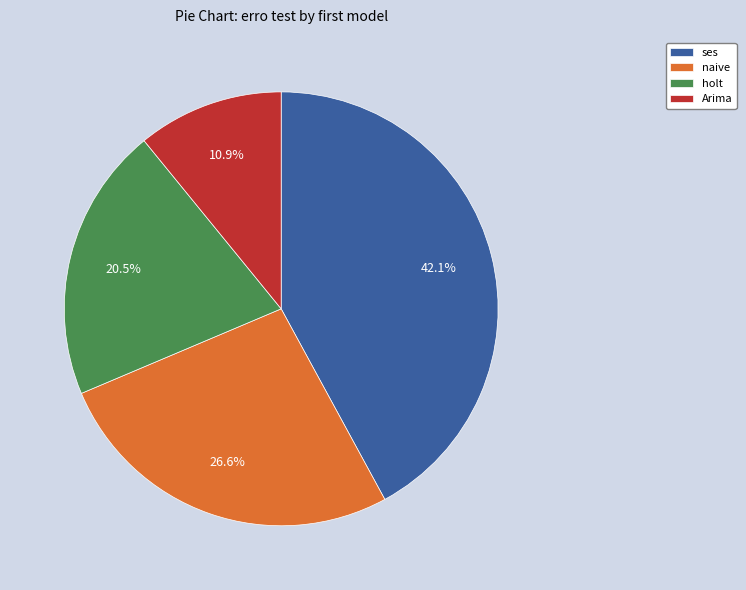

What percentage is NOT represented by Arima?

89.1%